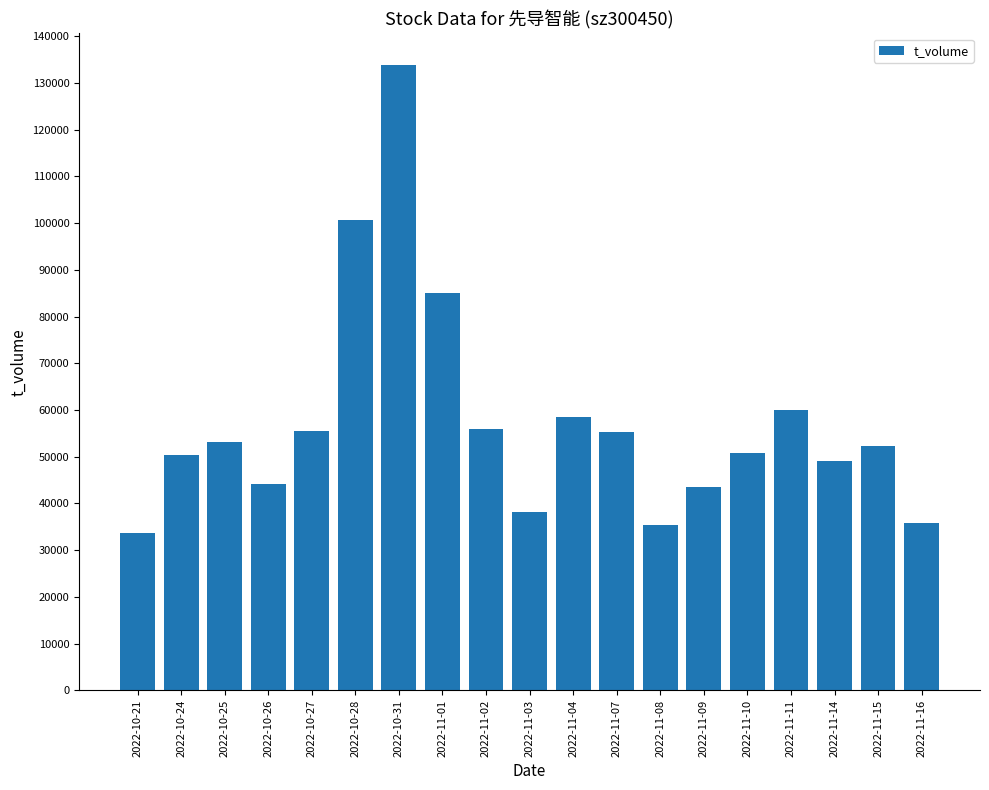

At which category does the chart reach its peak across all series?

2022-10-31